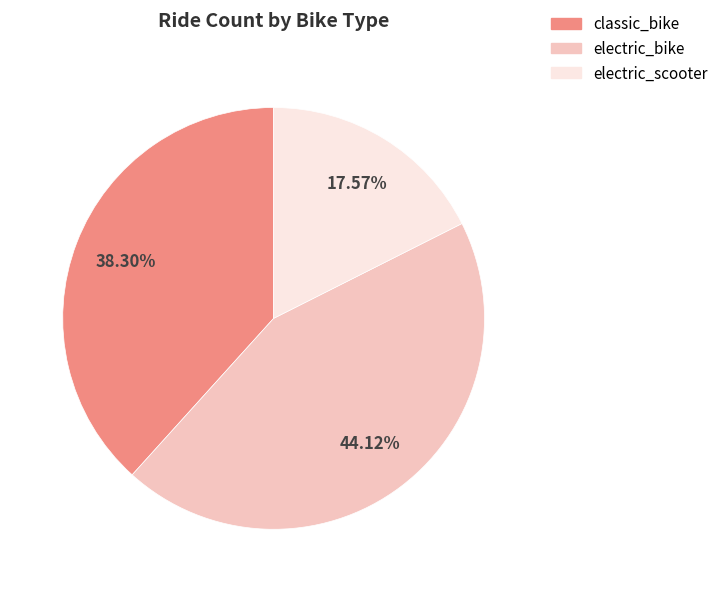

Rank the categories by value from lowest to highest.

electric_scooter, classic_bike, electric_bike